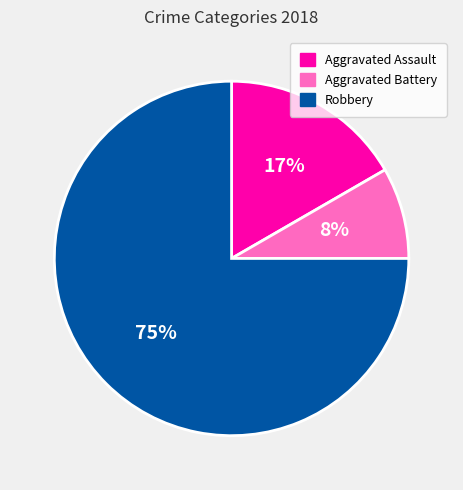

To the nearest percent, what is the average slice percentage?

33%